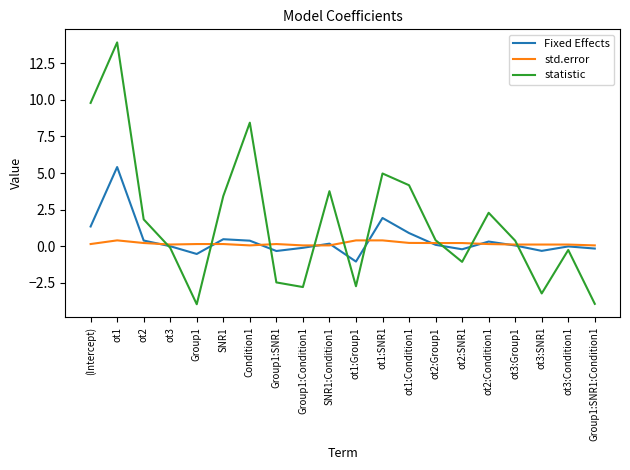

How many lines are shown in the chart?

3